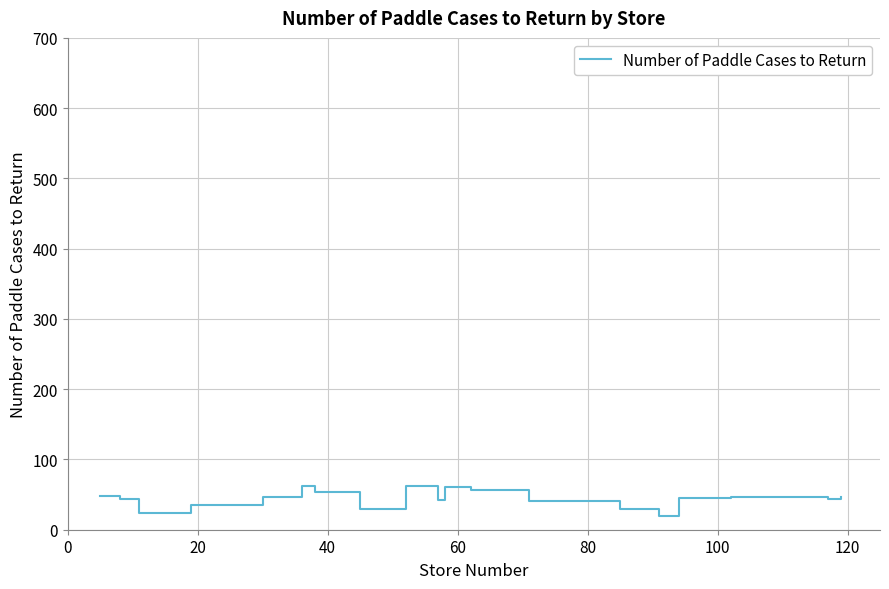

What is the greatest value displayed?

62